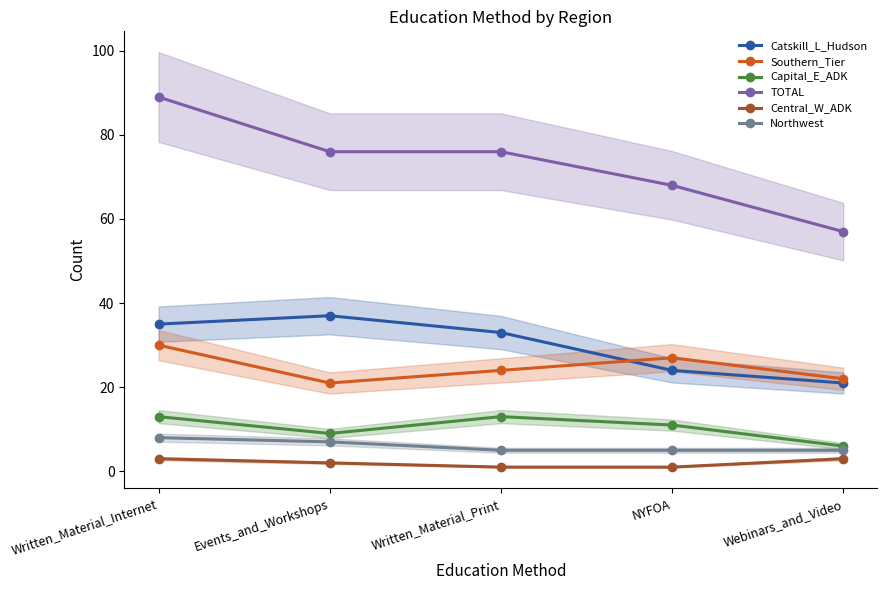

What is the difference between the maximum and minimum values in the Central_W_ADK series?

2